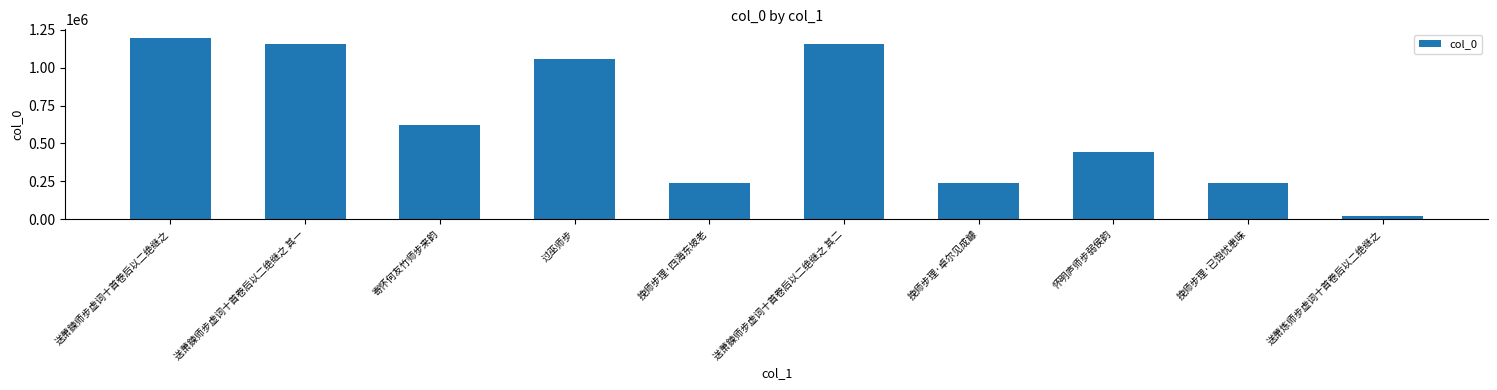

What is the label of the 7th bar from the right?

过巫师步